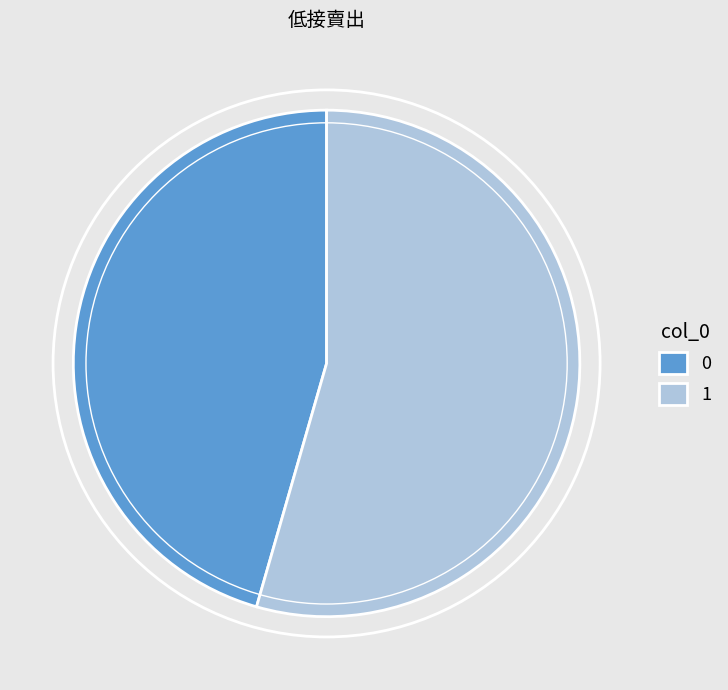

Is there a majority slice in this chart?

Yes